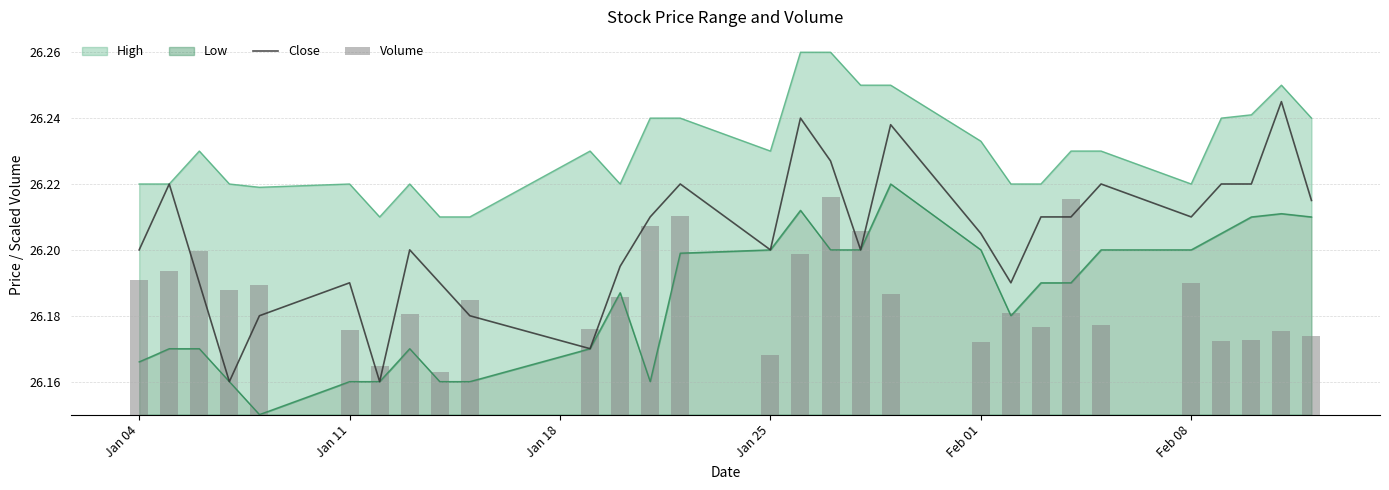

The Close series shows 9.7 at Jan 11. True or false?

False